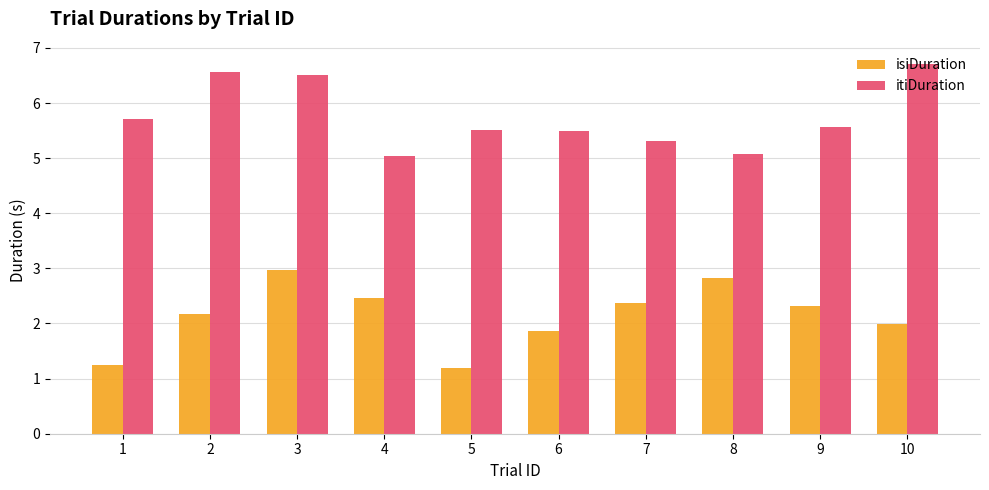

What is the difference between the maximum and second lowest values in the itiDuration series?

1.6